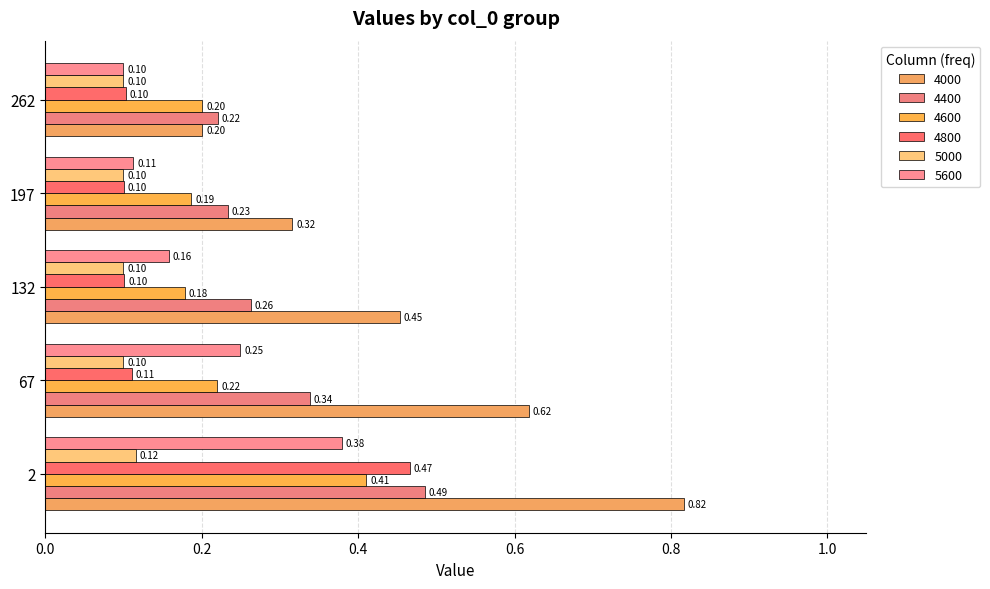

Which series changed the most between 67 and 262?

4000